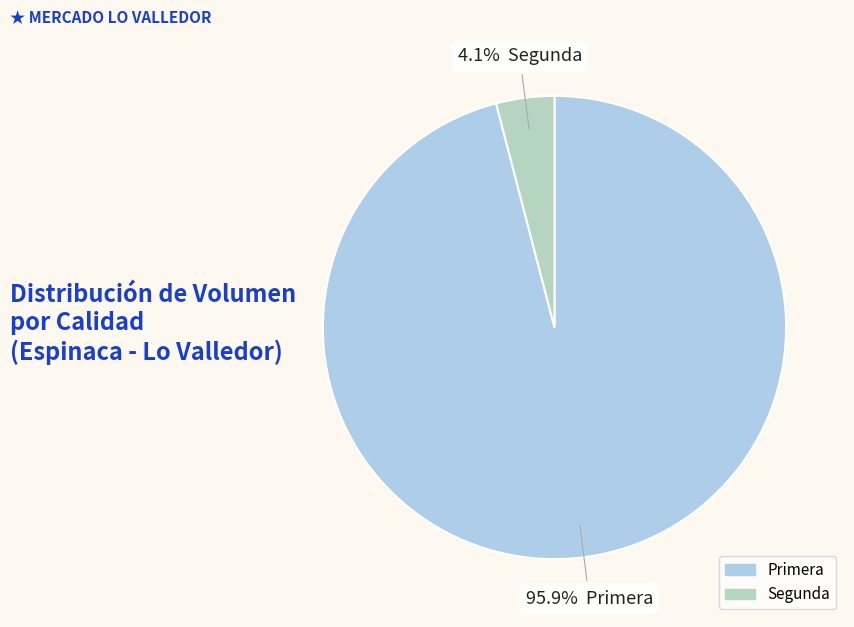

How much of the chart is everything except Segunda?

95.9%